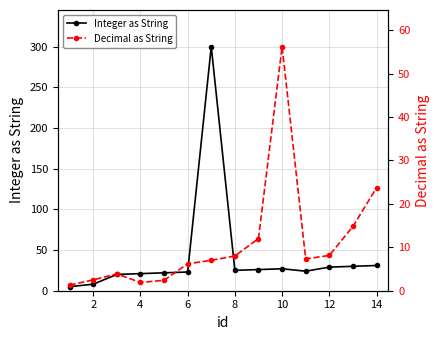

True or false: Integer as String has more than 1 interior local peaks.

True